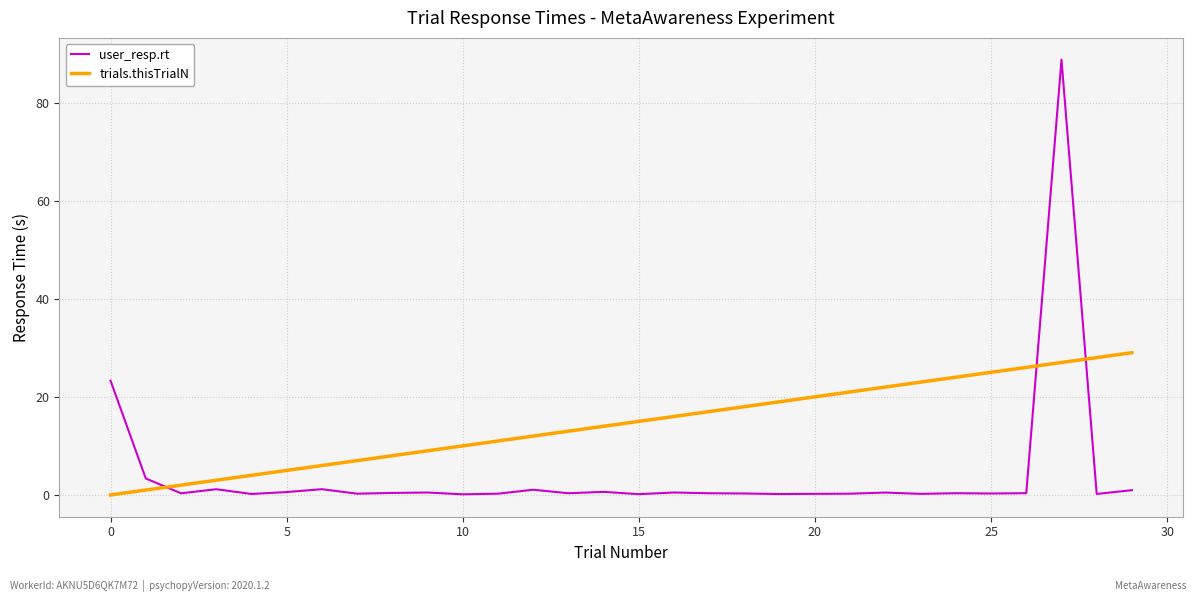

What is the greatest value displayed?

88.7